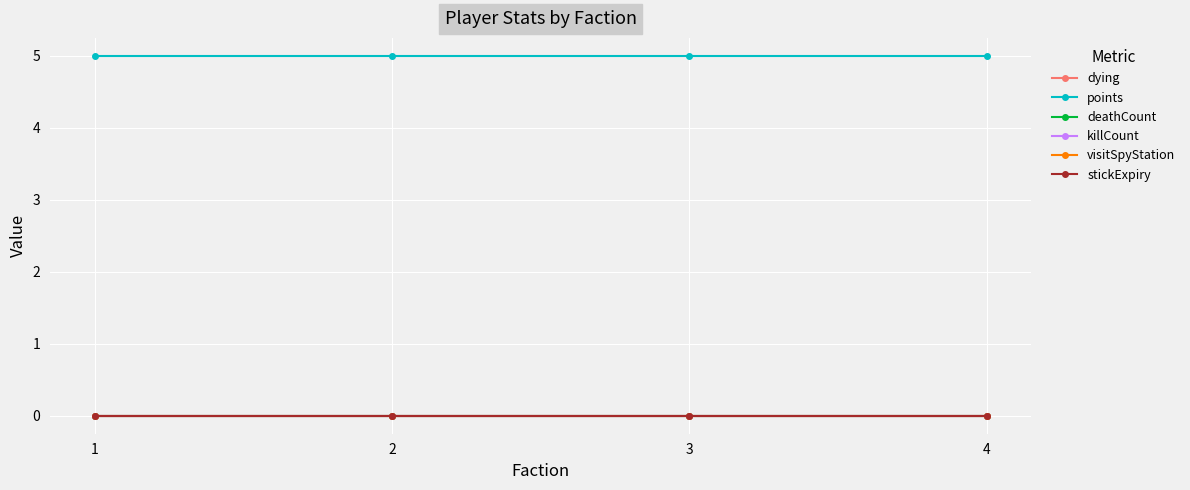

At 1, list the series in order from smallest to largest.

dying, deathCount, killCount, visitSpyStation, stickExpiry, points